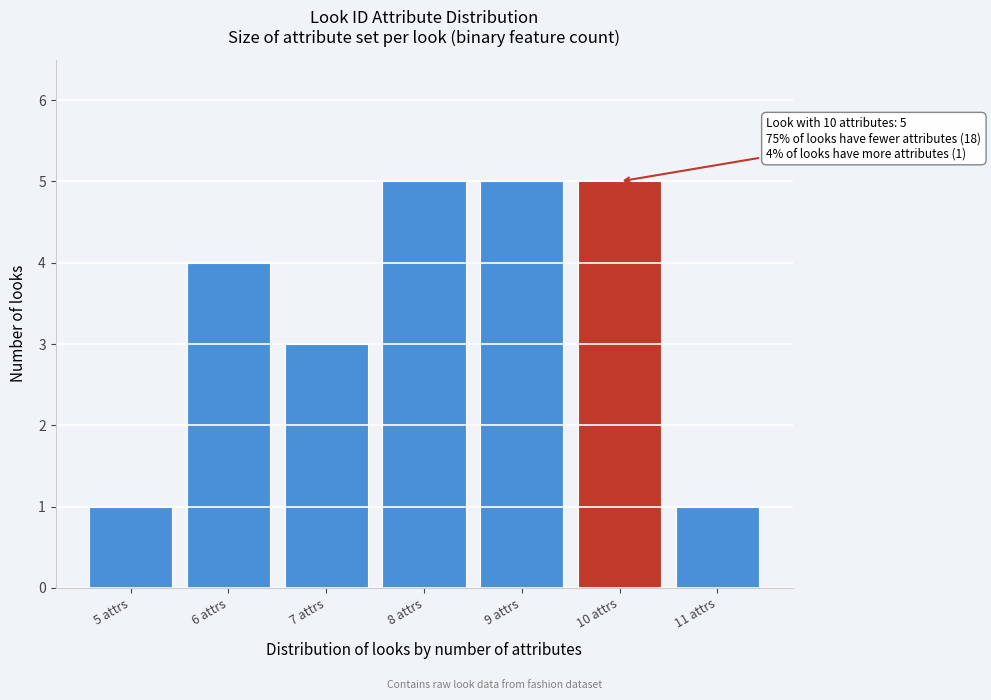

Reading left to right, transcribe all the data shown in this chart.

5 attrs=1	6 attrs=4	7 attrs=3	8 attrs=5	9 attrs=5	10 attrs=5	11 attrs=1